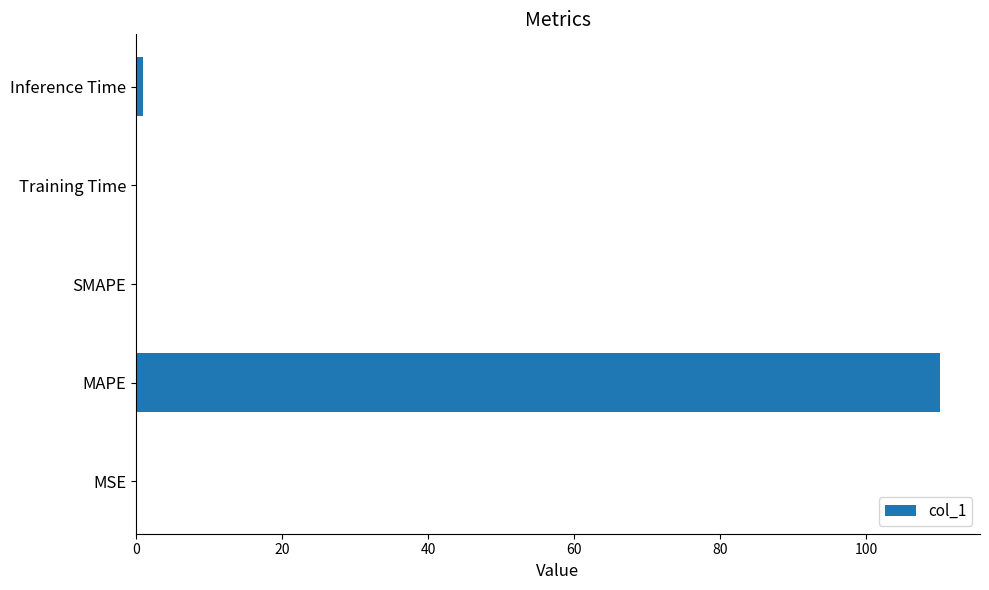

True or false: the data shows 0.0 at SMAPE.

True